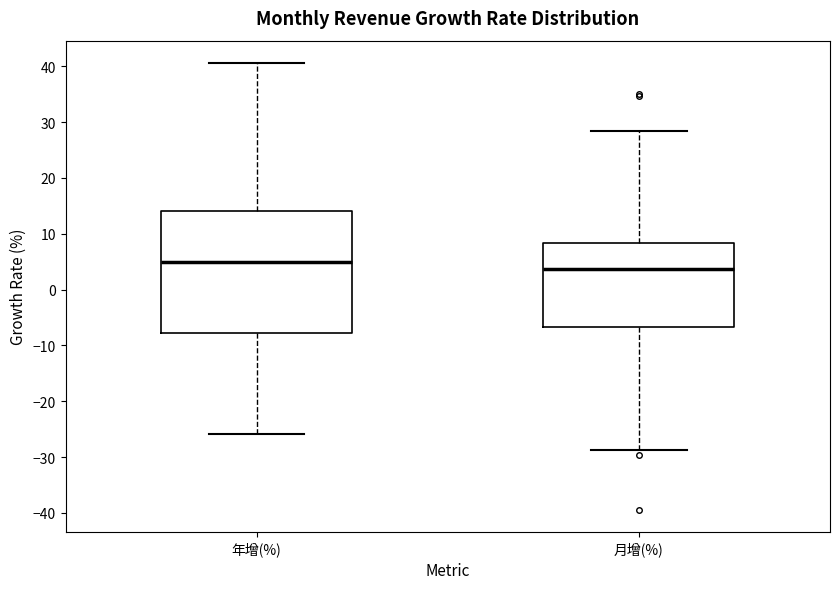

Reading left to right, read every box against the y-axis: the position of its median line, the range the box covers, and the ends of its whiskers. The values are not printed on the chart, so give them approximately, as read against the axis.

年增(%): median 5, box -8 to 14, whiskers -26 to 41
月增(%): median 4, box -7 to 8, whiskers -29 to 28